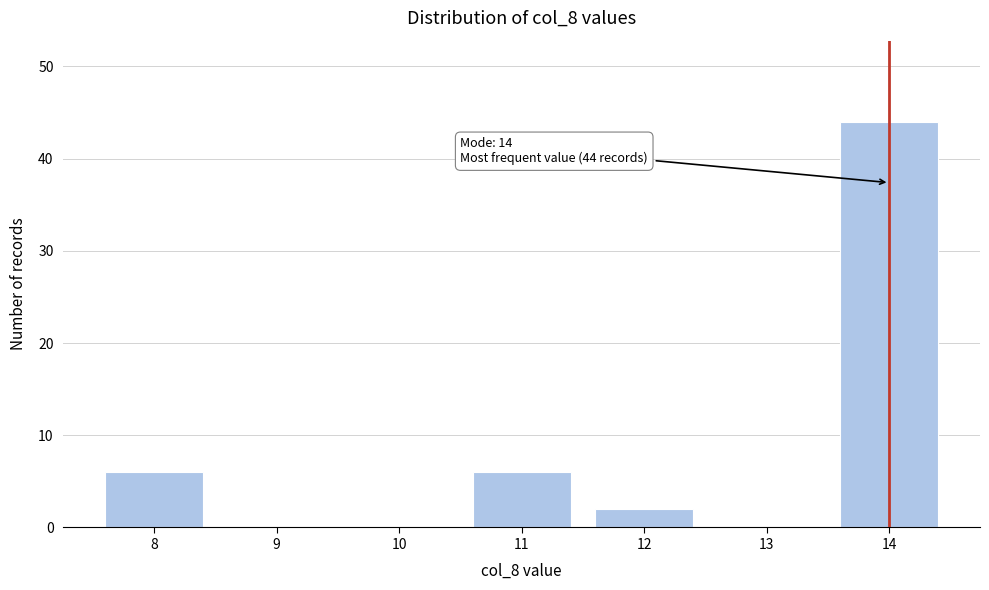

Reading left to right, what are all the values shown in this chart?

8=6	9=0	10=0	11=6	12=2	13=0	14=44